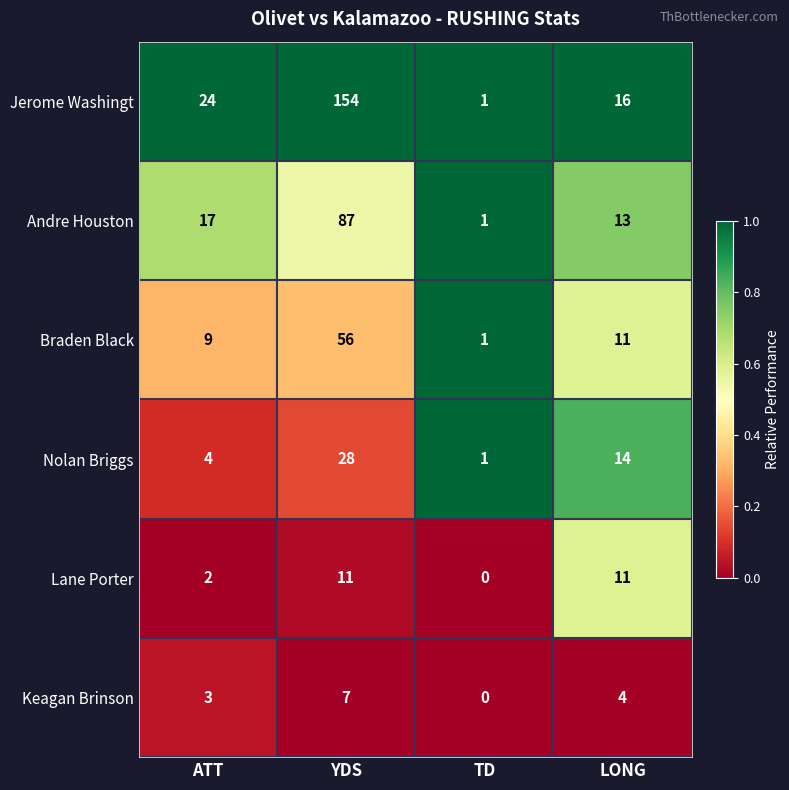

Between TD and LONG, which series saw the biggest shift?

Jerome Washingt